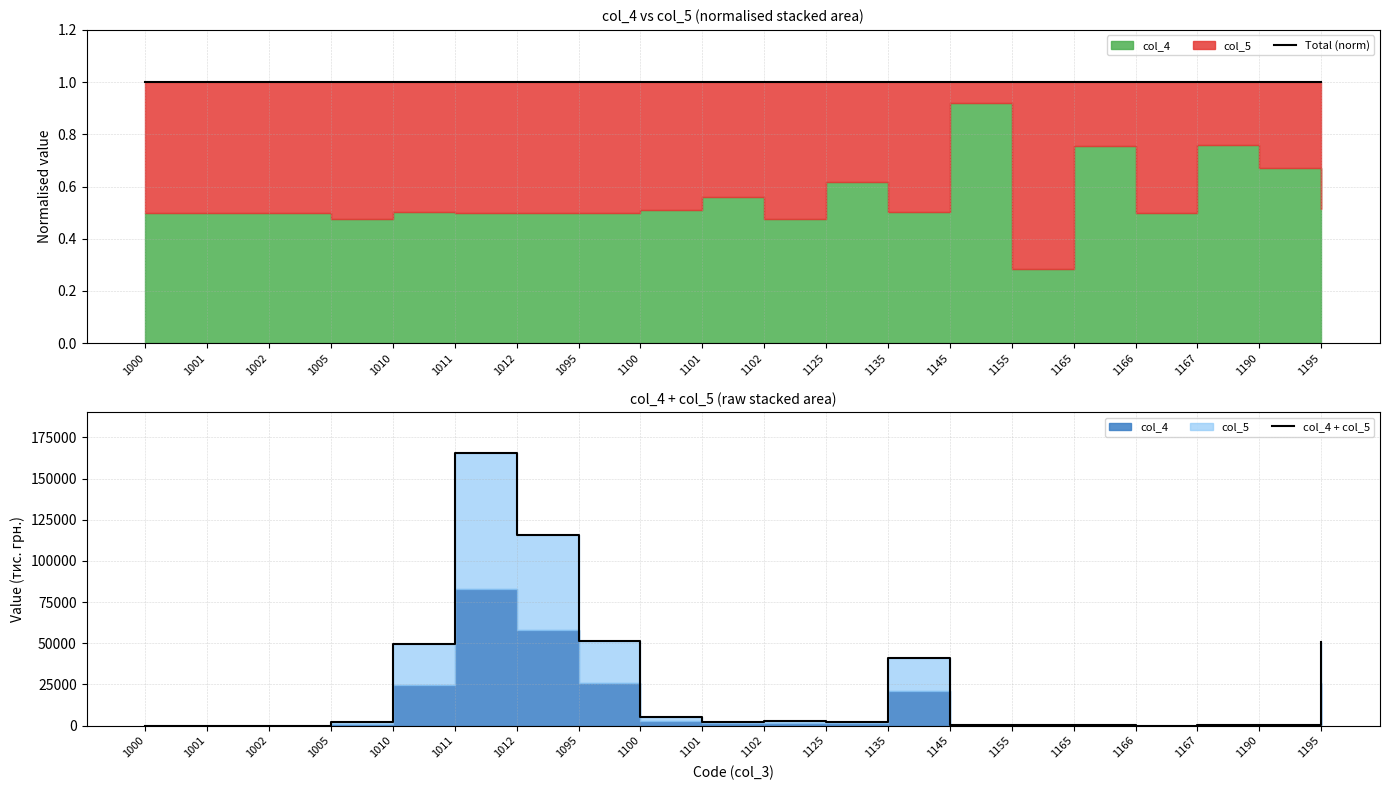

The Total (norm) series shows 1 at 1145. True or false?

True